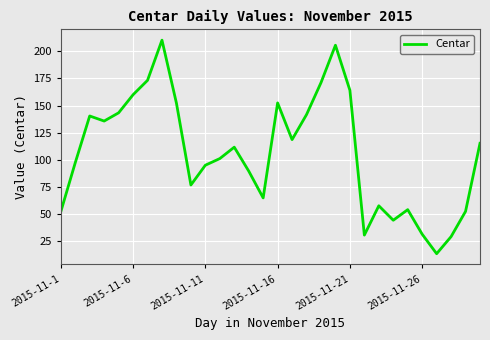

What is the smallest value displayed?

13.6